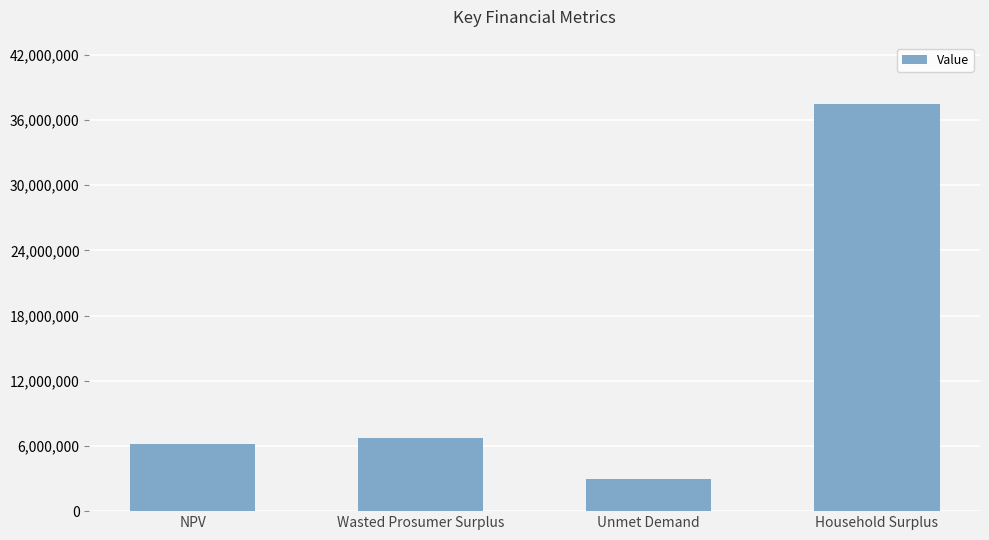

What position from the right is NPV?

4